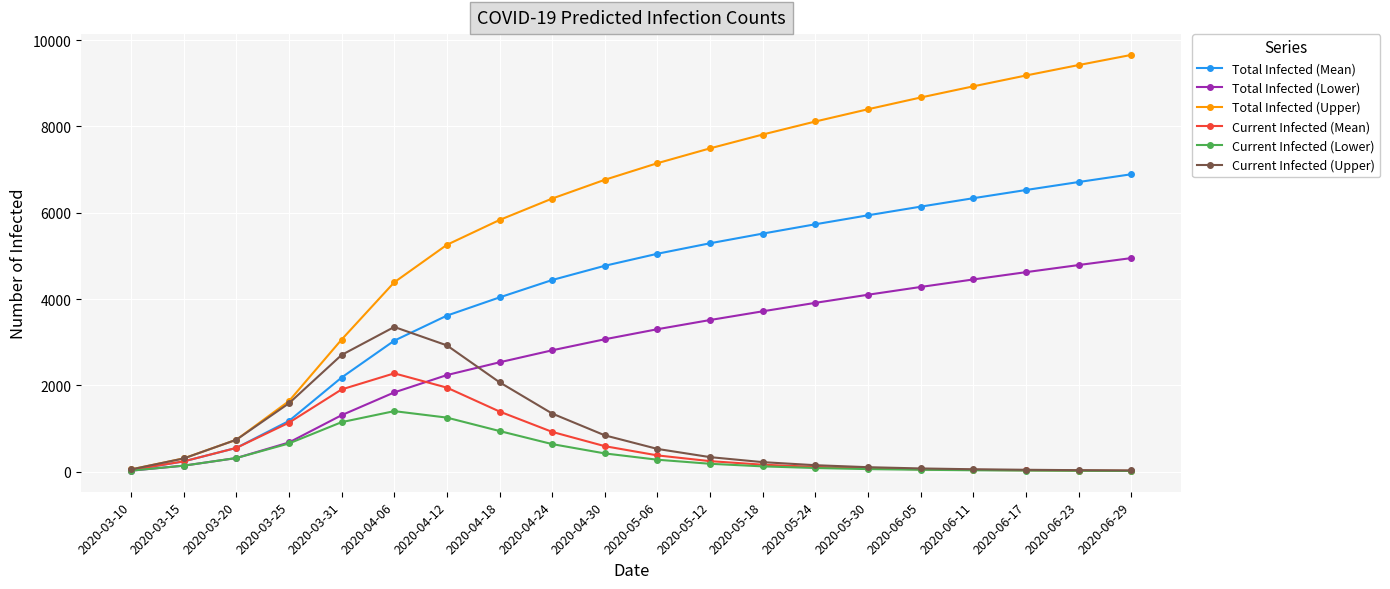

What is the highest value of the Current Infected (Mean) series?

2278